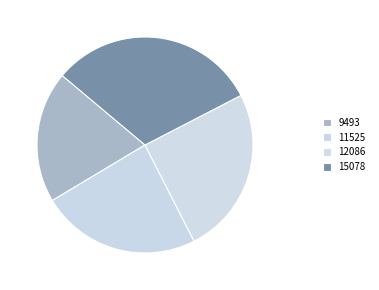

Count the number of slices in the pie.

4